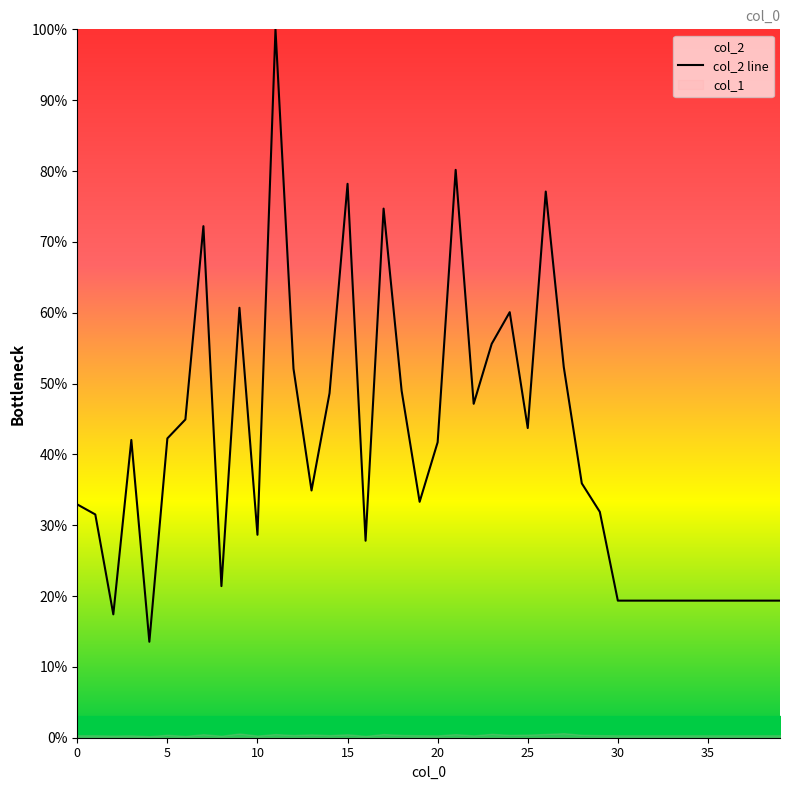

What is the minimum value for col_2 line?

13.5